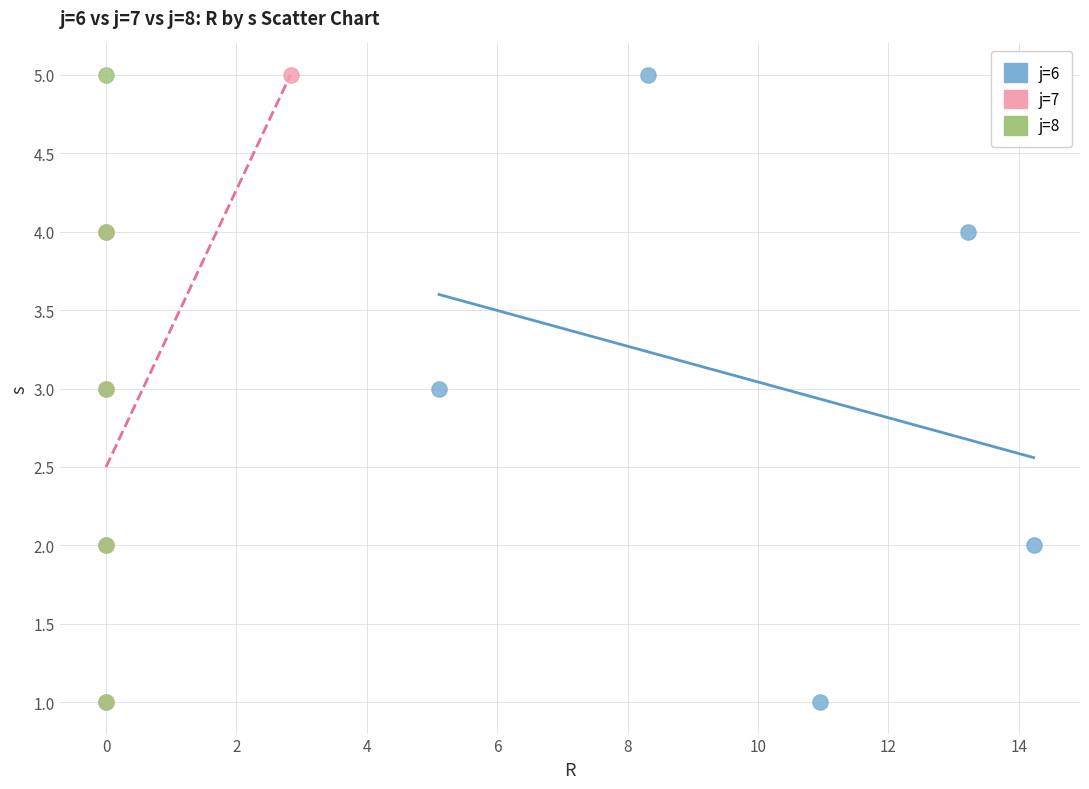

What are all the series names shown in the legend?

j=6, j=7, j=8